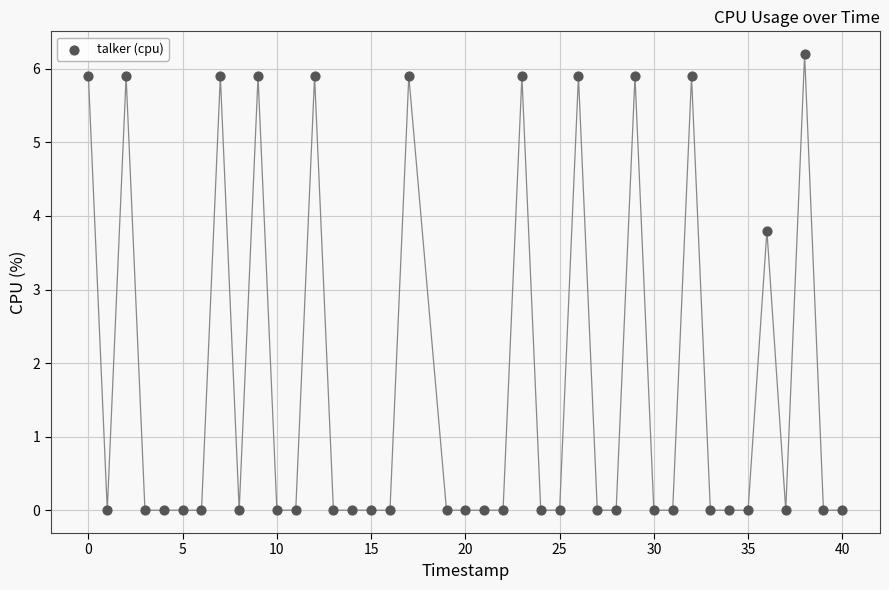

What is the range of Y values (max minus min)?

6.2